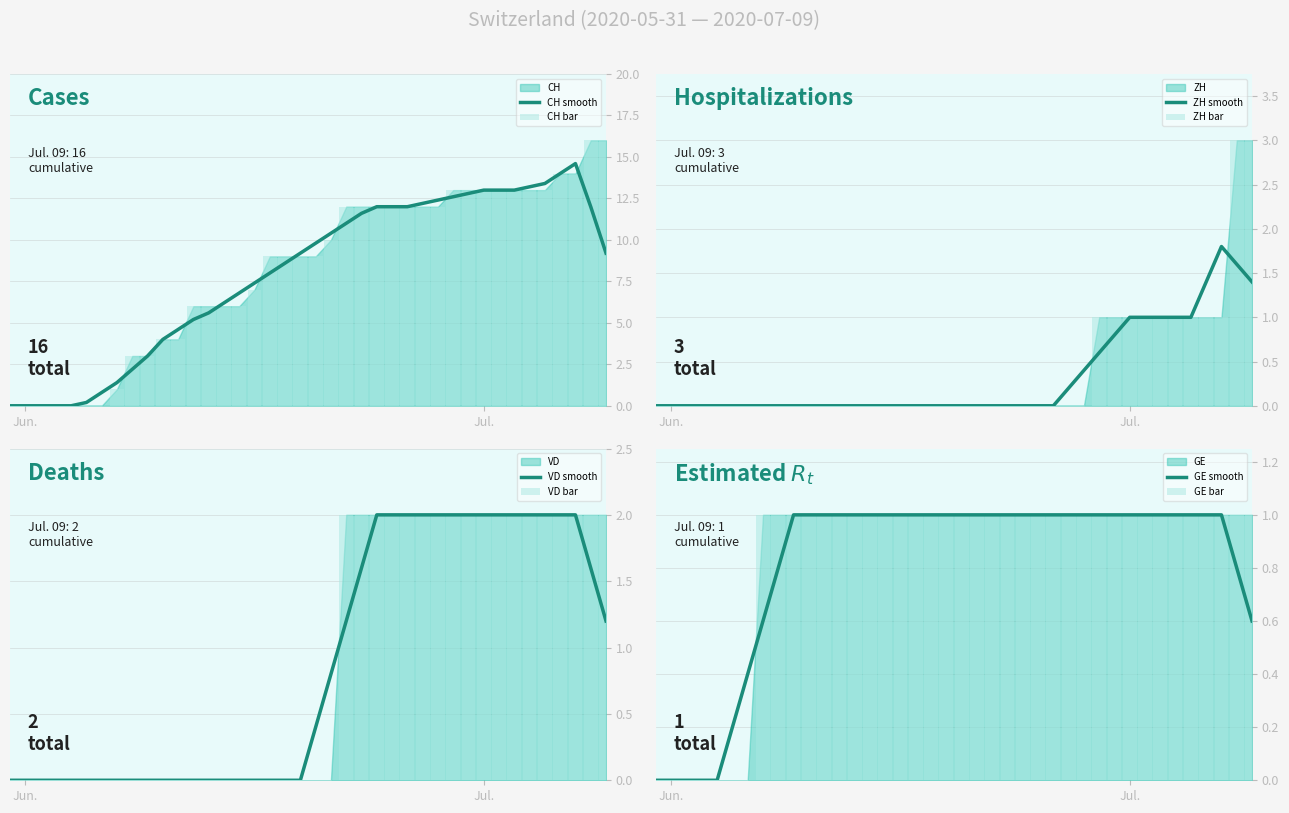

What is the highest value of the CH smooth series?

14.6